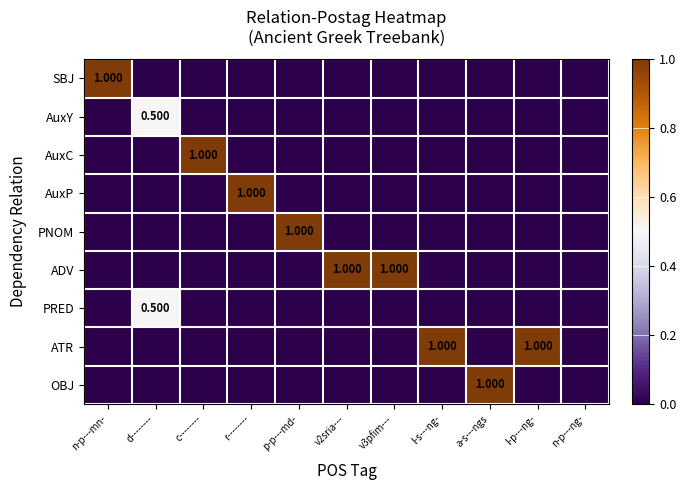

At which category is the sum across all series the highest?

n-p---mn-